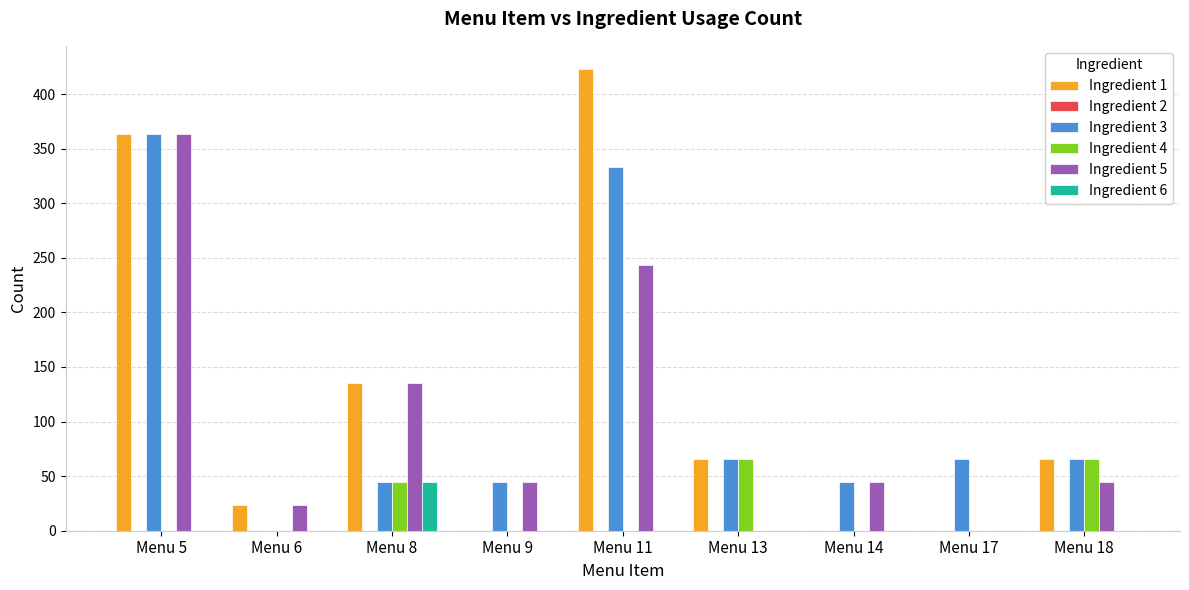

What is the sum of all Ingredient 5 values?

900